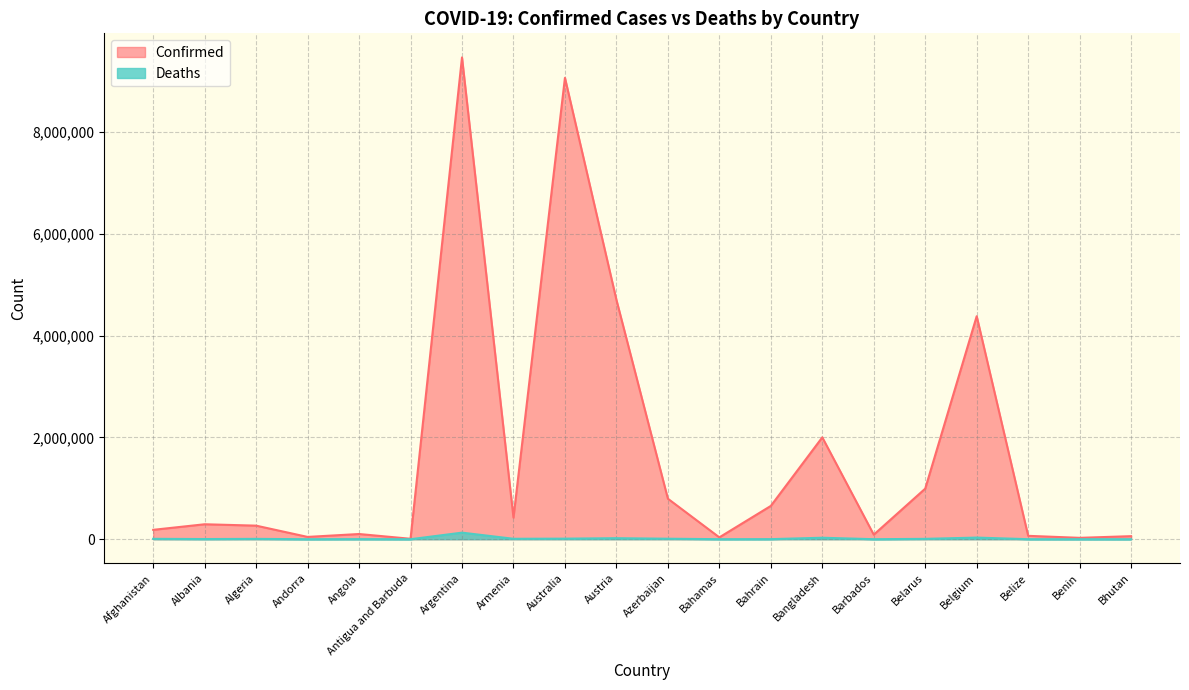

At which label does Confirmed first exceed 293917?

Argentina